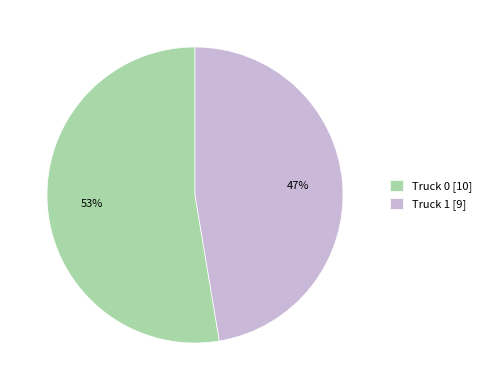

Is the sum of Truck 0 and Truck 1 greater than half?

Yes